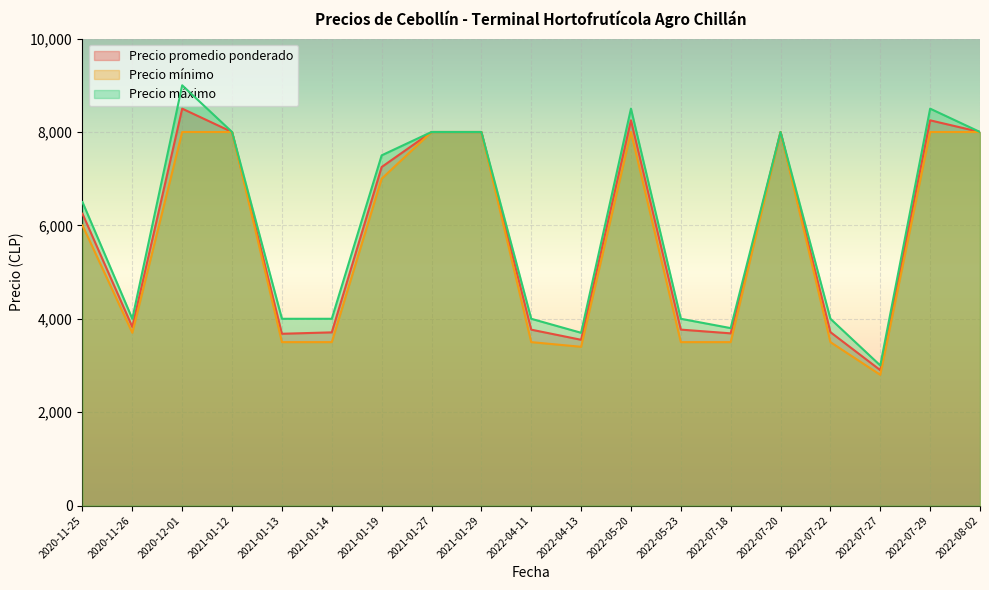

Reading left to right, list all the values displayed in this chart.

Precio promedio ponderado: 6250	3824	8500	8000	3679	3709	7250	8000	8000	3767	3550	8250	3768	3688	8000	3714	2900	8250	8000
Precio mínimo: 6000	3700	8000	8000	3500	3500	7000	8000	8000	3500	3400	8000	3500	3500	8000	3500	2800	8000	8000
Precio máximo: 6500	4000	9000	8000	4000	4000	7500	8000	8000	4000	3700	8500	4000	3800	8000	4000	3000	8500	8000